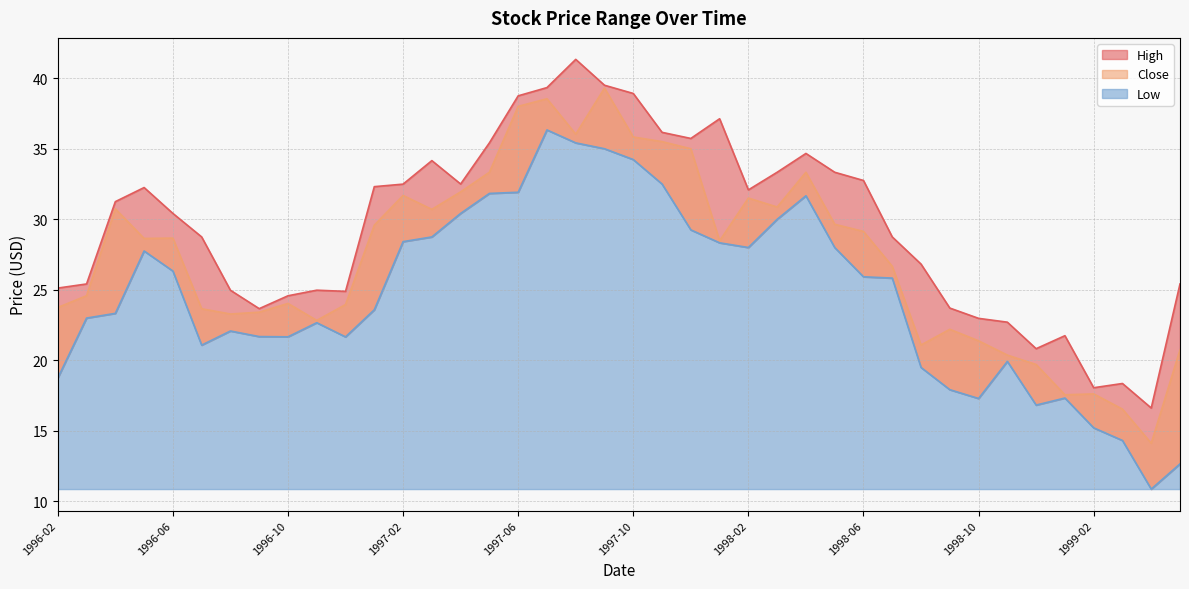

What are all the series names shown in the legend?

High, Low, Close